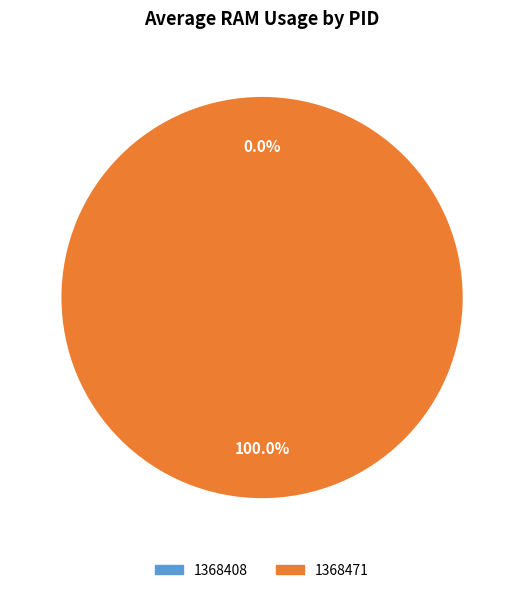

Which slice represents more than half of the pie?

1368471